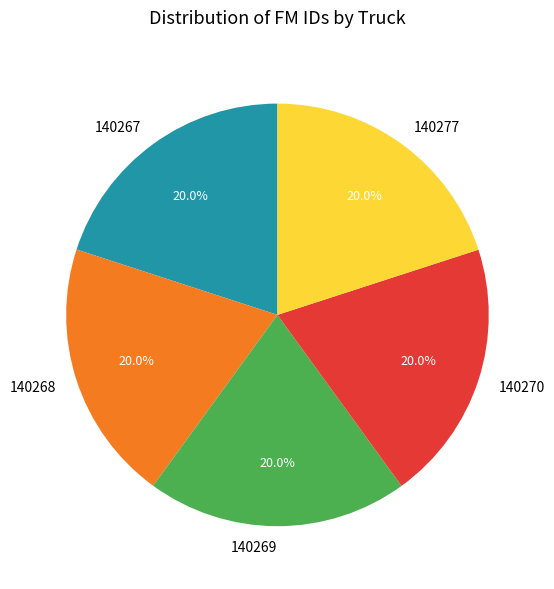

Combined, what portion of the pie is 140267 and 140270?

40.0%